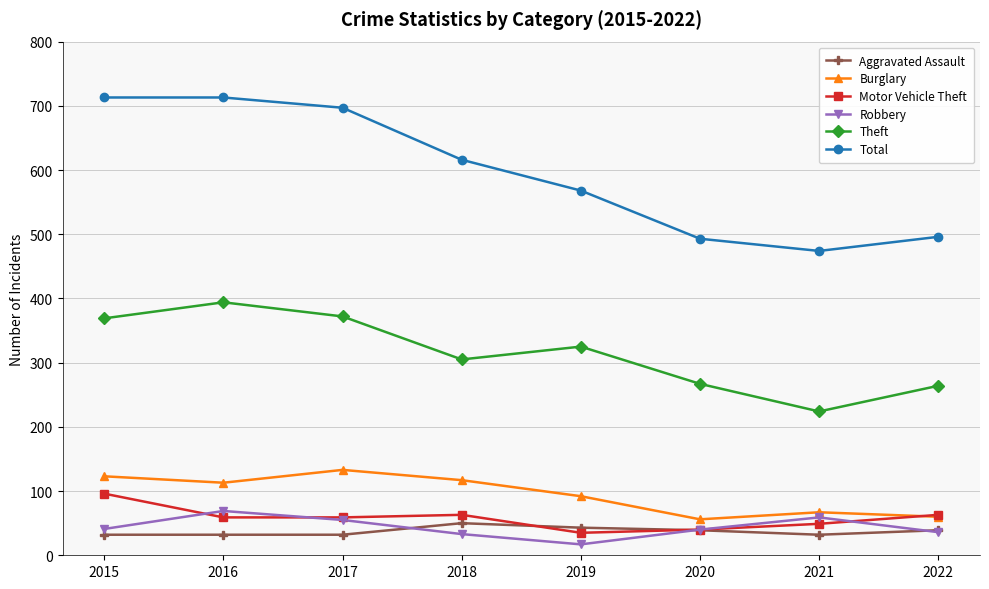

How many lines are shown in the chart?

6